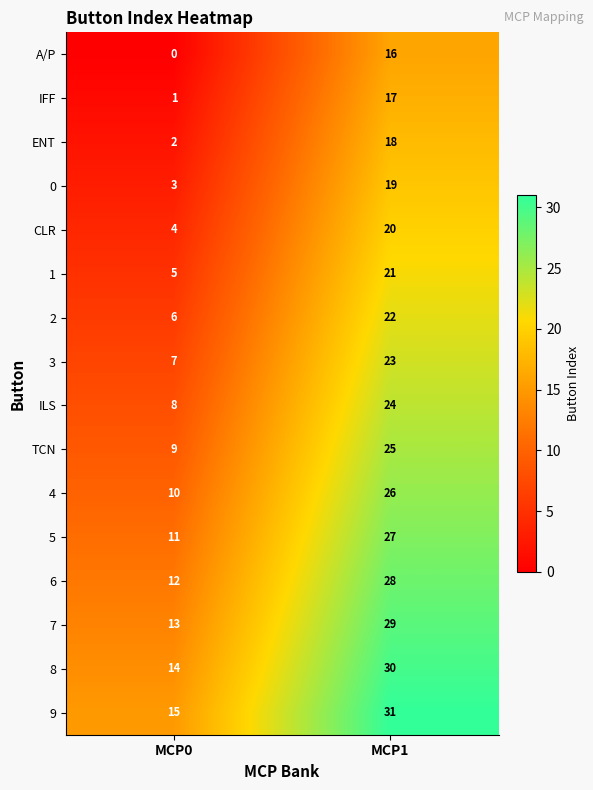

What is the average value of the TCN series?

17